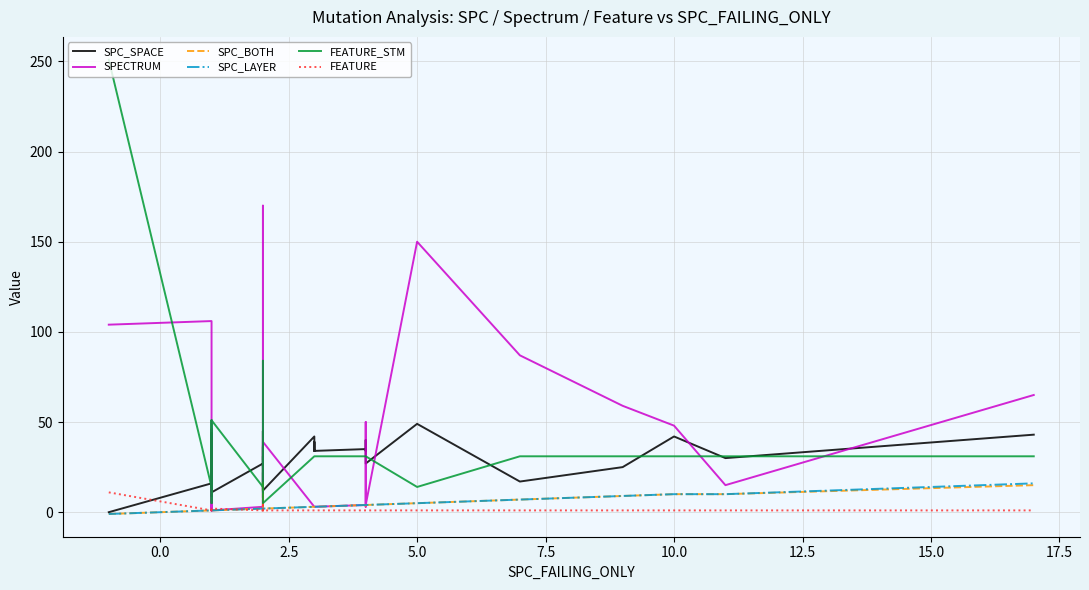

Is it true that SPC_SPACE equals 3 at 15.0?

False